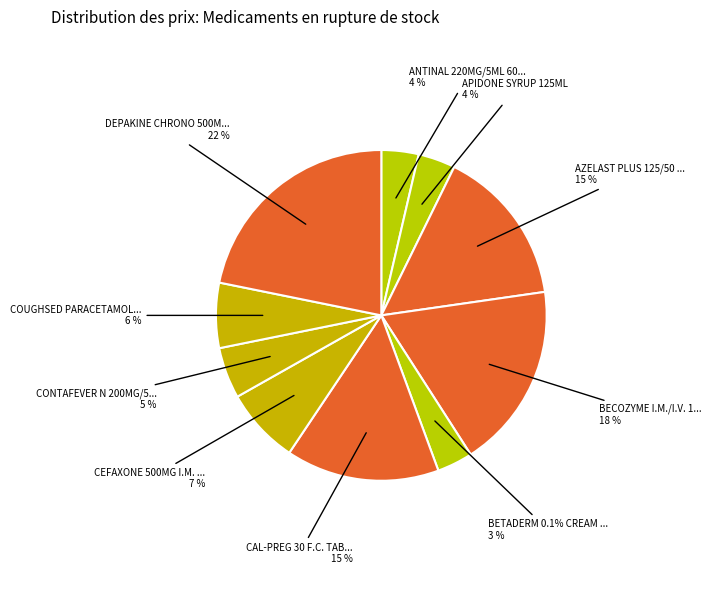

Which category has the smallest portion of the pie?

BETADERM 0.1% CREAM 30 GM